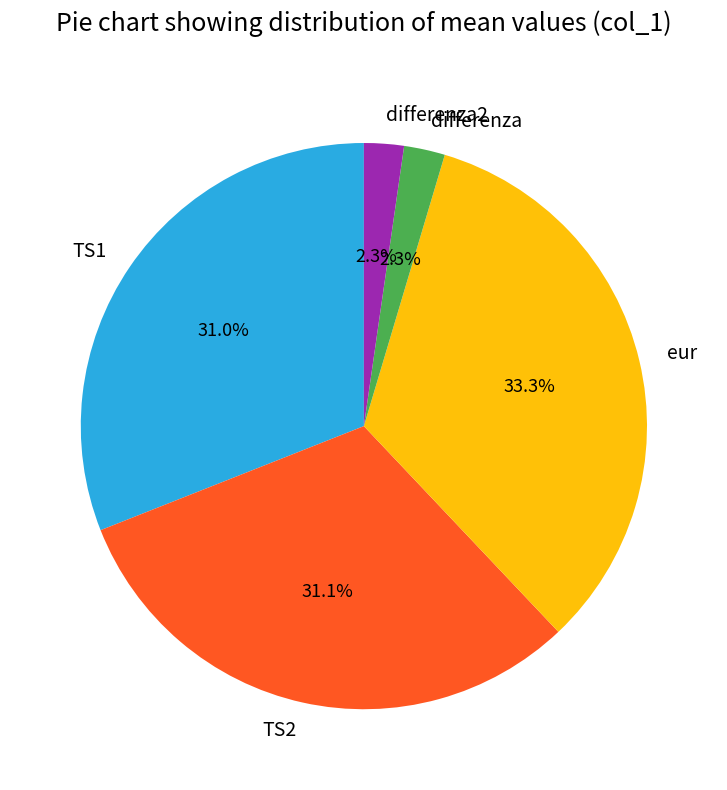

How much of the chart is everything except TS1?

69.0%